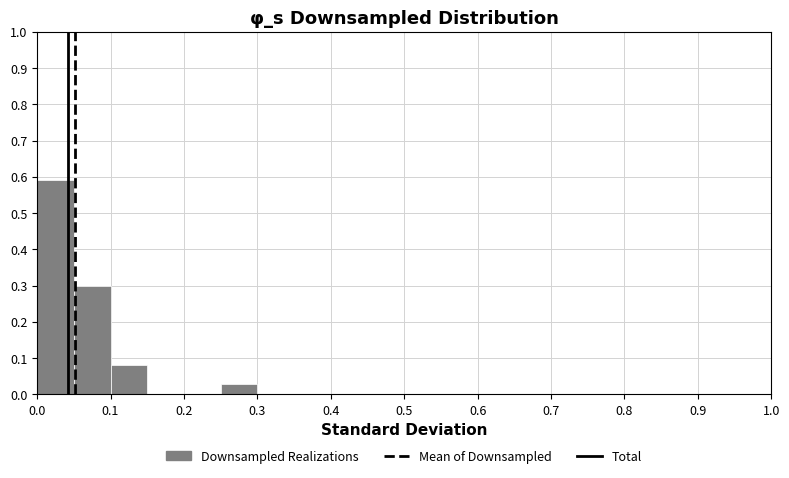

What is the height of the bar covering 0.10 to 0.15 on the x-axis? The values are not printed on the chart, so give them approximately, as read against the axis.

0.08